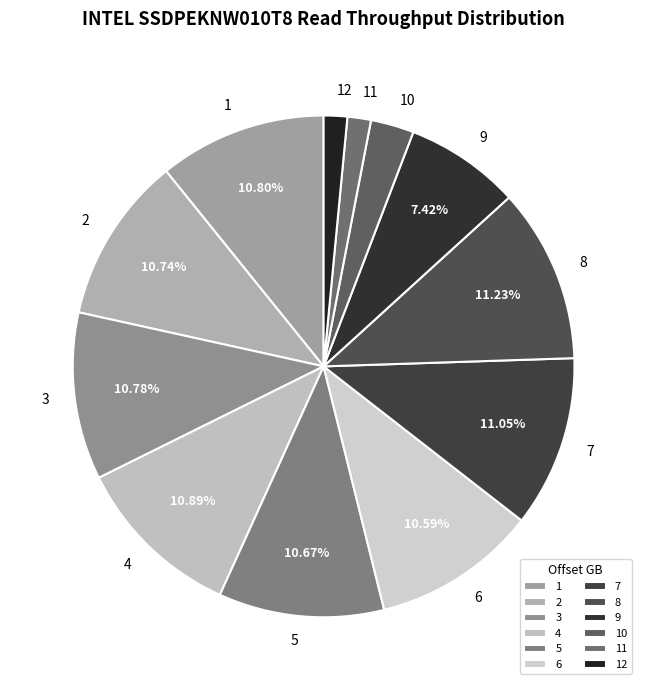

Is the sum of 1 and 12 greater than half?

No